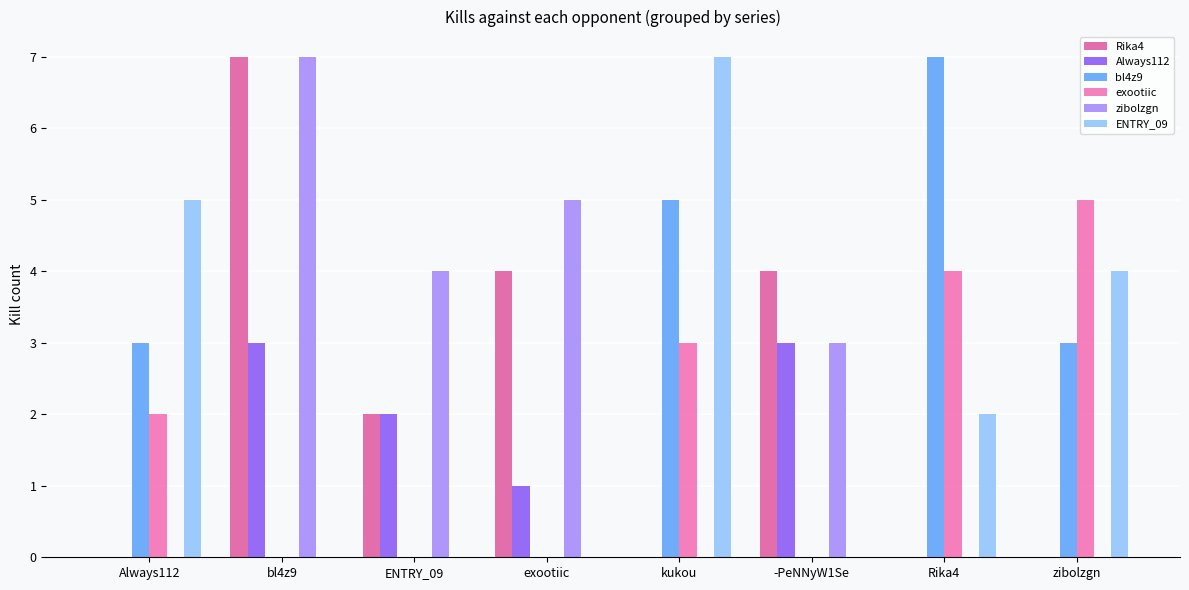

Rank the series at -PeNNyW1Se from highest to lowest value.

Rika4, Always112, zibolzgn, bl4z9, exootiic, ENTRY_09